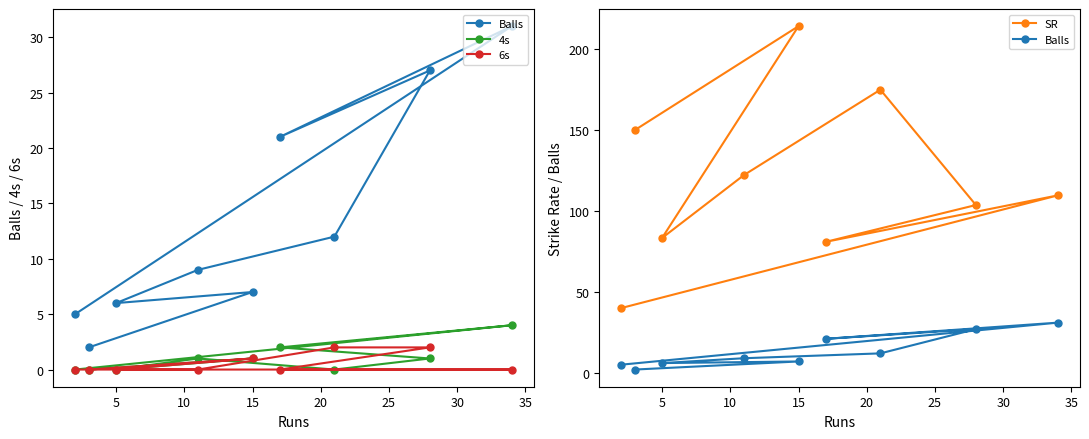

What is the spread (max minus min) of values at 20?

175.0